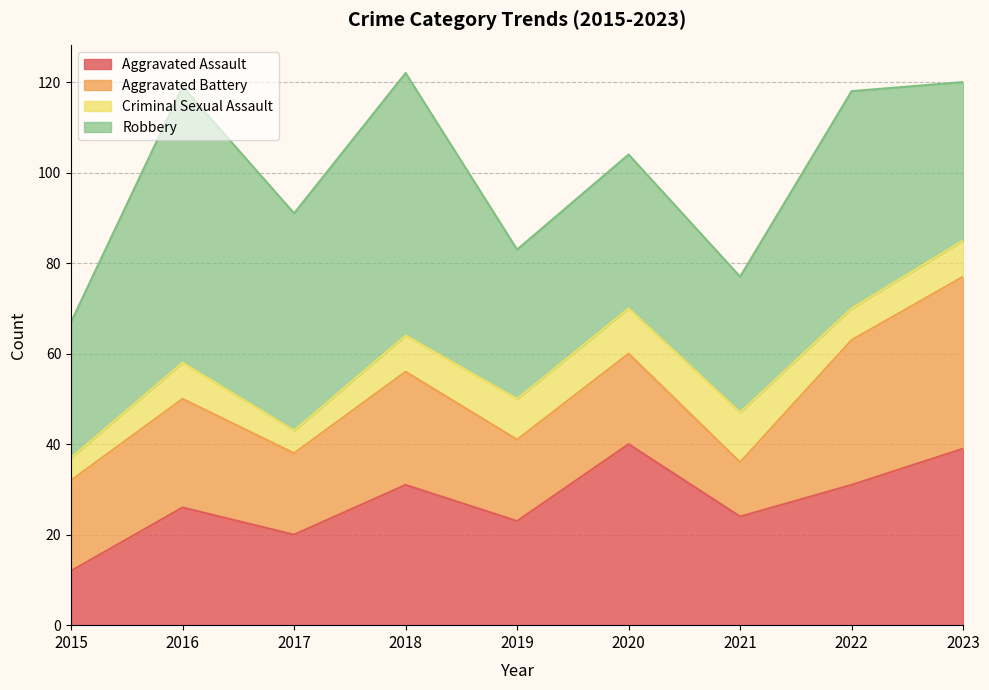

What is the value of the Aggravated Assault point at the 8th from the left?

31